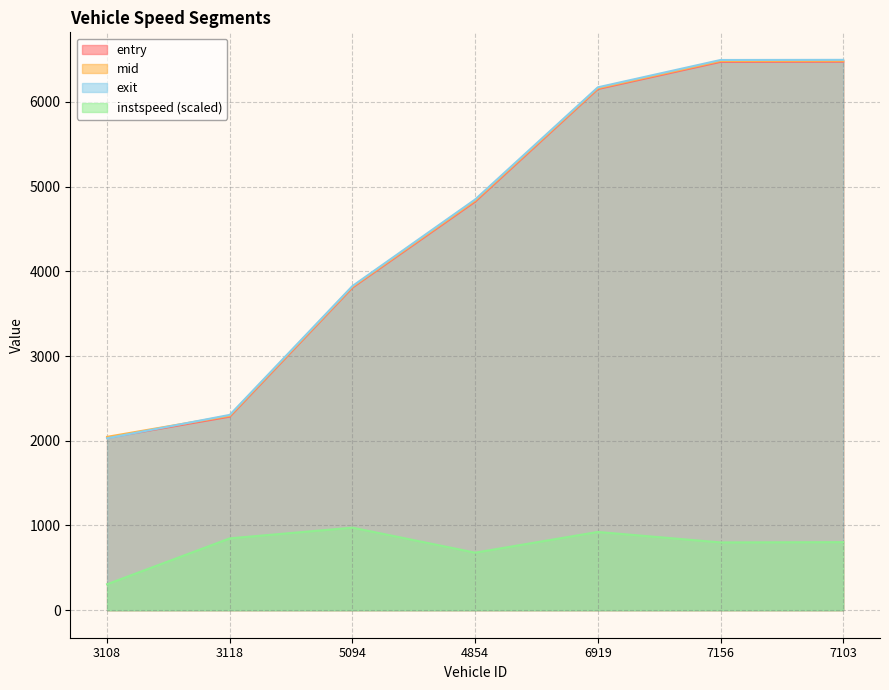

At which label is entry closest to 4254?

5094